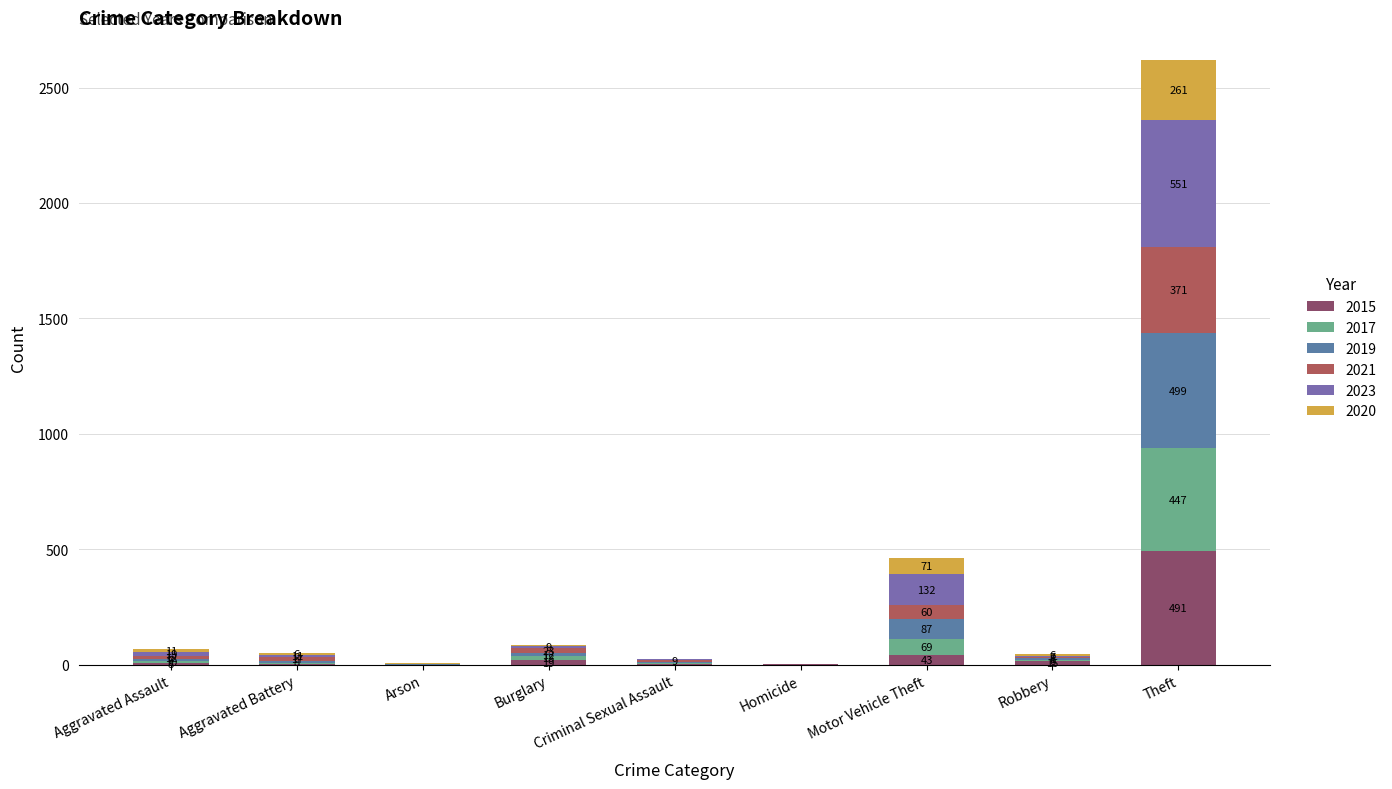

What are all the series names shown in the legend?

2015, 2017, 2019, 2021, 2023, 2020